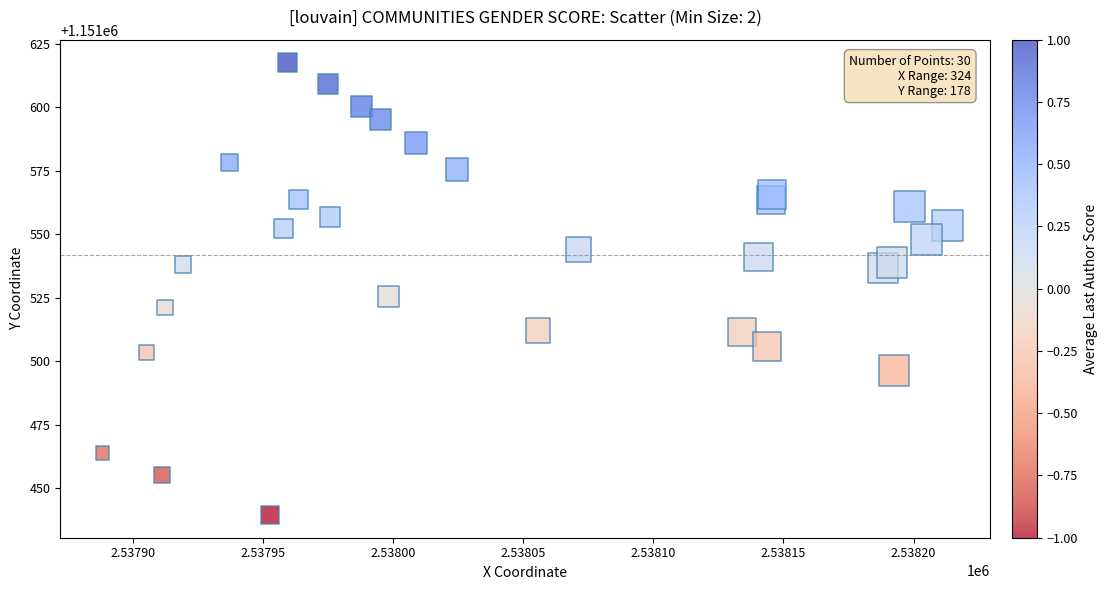

What Y value in the scatter plot is closest to 1151528?

1151525.6